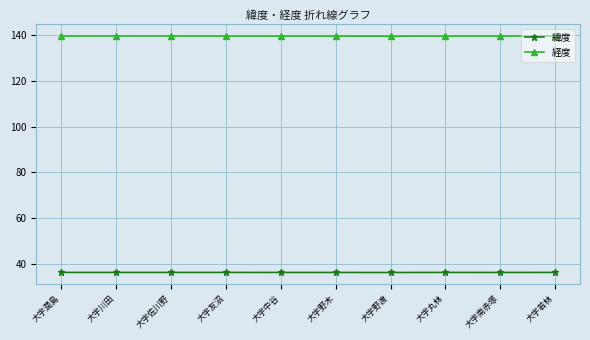

What is the approximate value of 緯度 at 大字中谷?

36.2